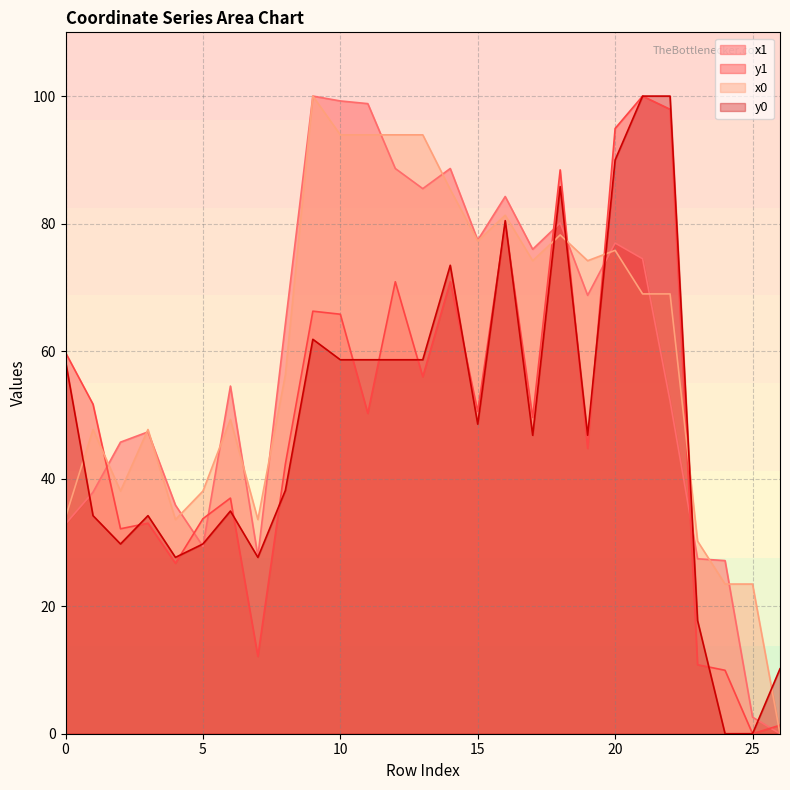

What is the total value across all series at 23?

86.2